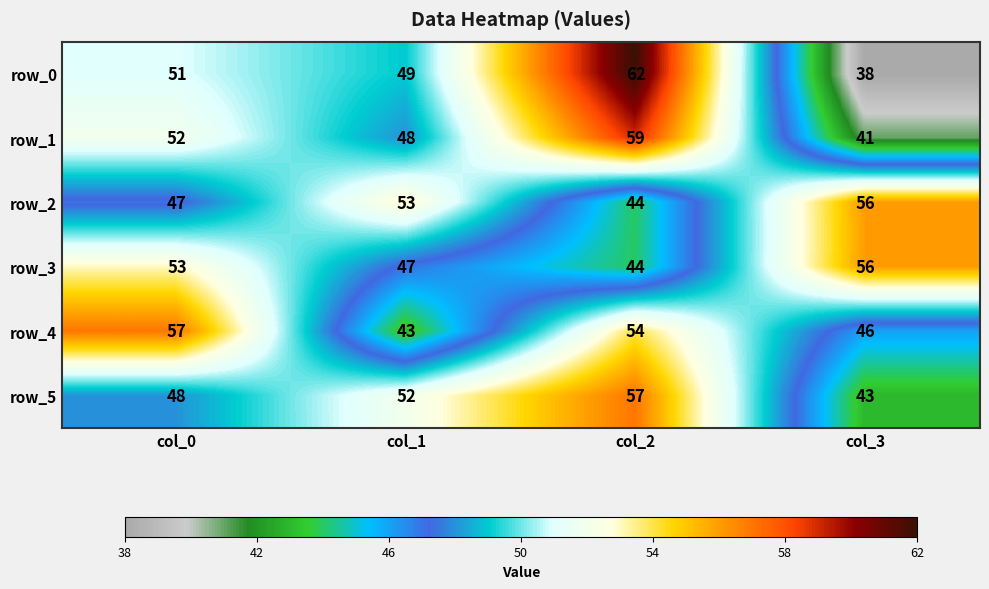

What is the approximate value of row_4 at col_0, to the nearest 5?

55